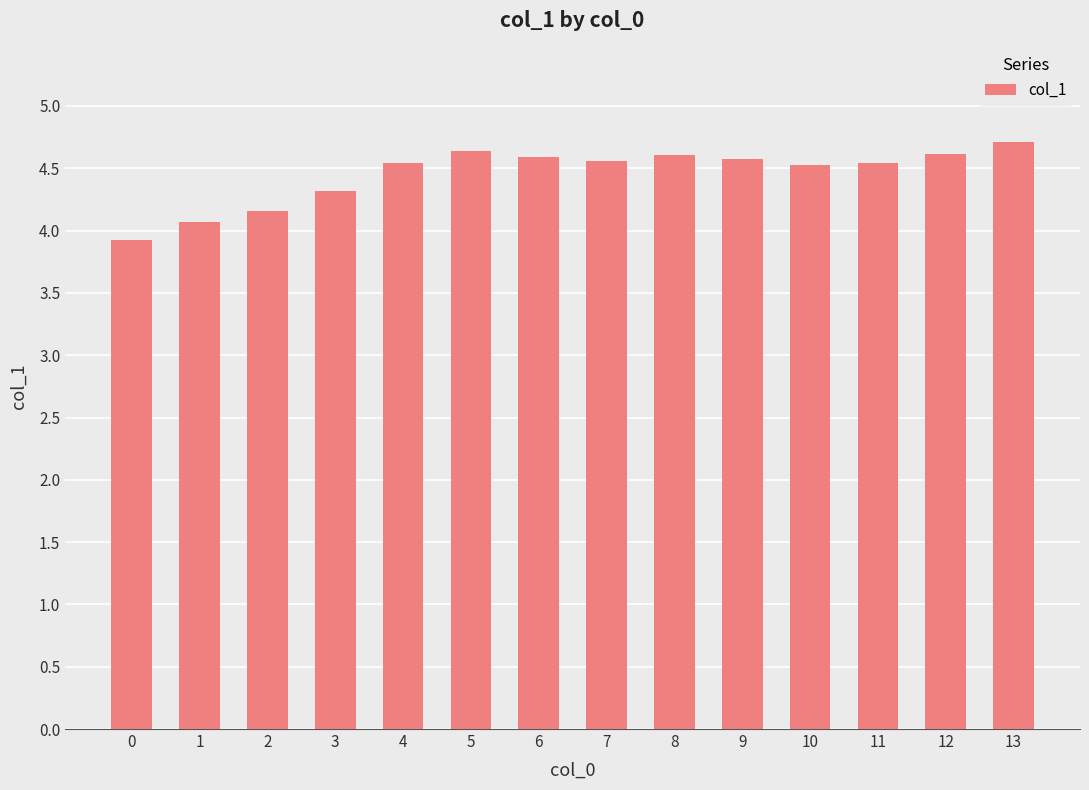

What is the minimum value shown in the chart?

3.9